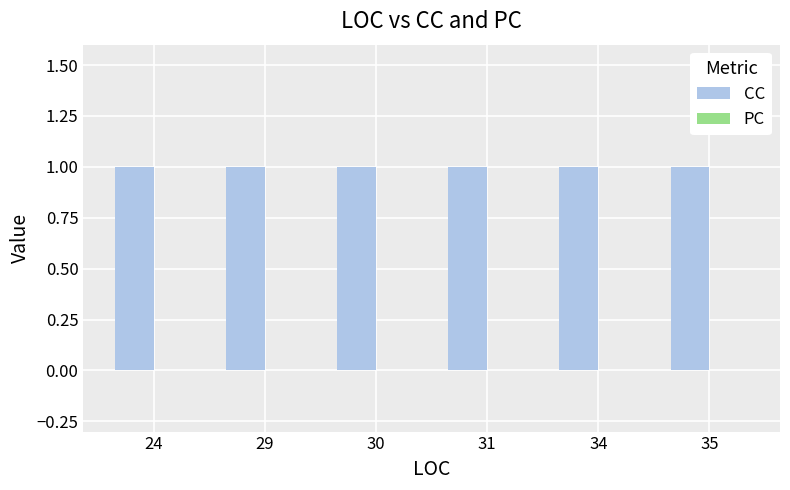

What is the value of the CC bar at the 3rd from the left?

1